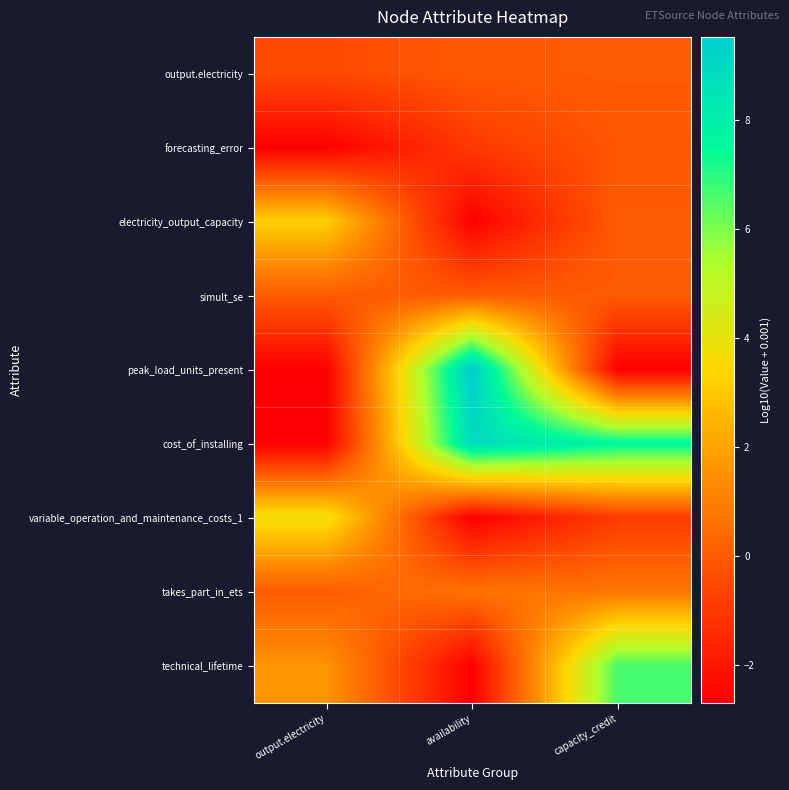

Which series has the largest total across all categories?

cost_of_installing